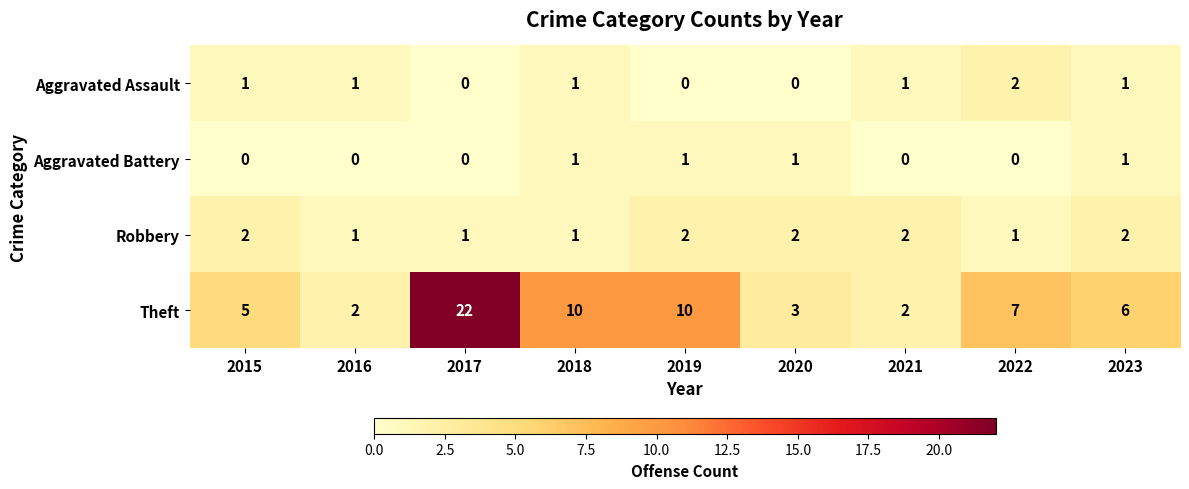

Which label corresponds to the largest value in the chart?

2017